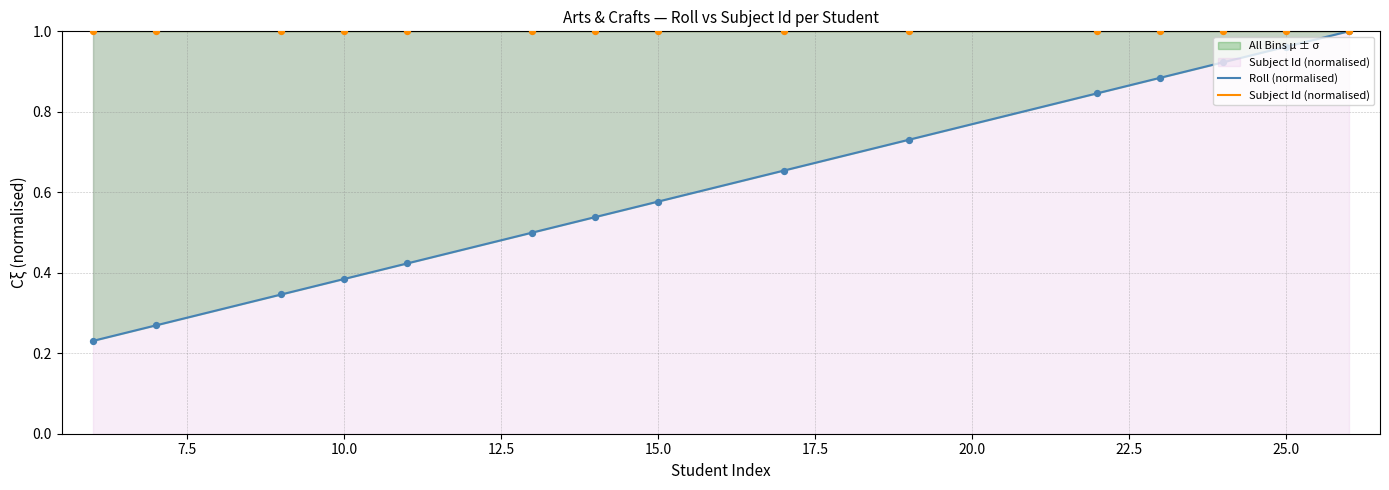

Which series has the widest spread of Y values?

Roll (normalised)